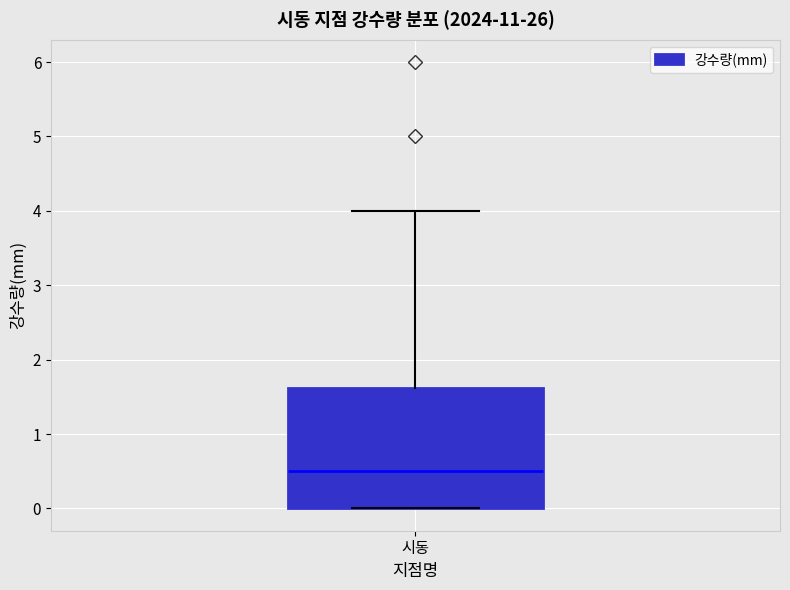

Where does the upper whisker of the box for 시동 end on the y-axis? The values are not printed on the chart, so give them approximately, as read against the axis.

4.0